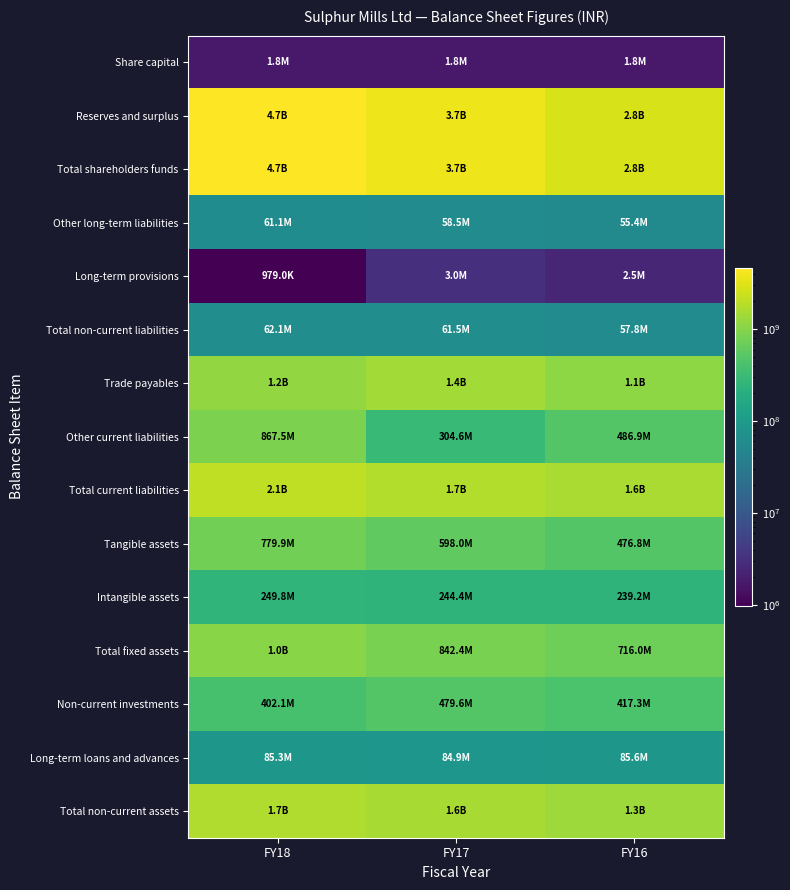

Reading right to left, list all the values displayed in this chart.

Share capital: FY16=1760050	FY17=1760050	FY18=1760050
Reserves and surplus: FY16=2836349000	FY17=3723233000	FY18=4668478000
Total shareholders funds: FY16=2838109050	FY17=3724993050	FY18=4670238050
Other long-term liabilities: FY16=55359000	FY17=58469000	FY18=61113000
Long-term provisions: FY16=2454000	FY17=3029000	FY18=979000
Total non-current liabilities: FY16=57813000	FY17=61498000	FY18=62092000
Trade payables: FY16=1090666000	FY17=1428637000	FY18=1185349000
Other current liabilities: FY16=486919000	FY17=304571000	FY18=867498000
Total current liabilities: FY16=1614668000	FY17=1742603000	FY18=2093377000
Tangible assets: FY16=476764000	FY17=597985000	FY18=779949000
Intangible assets: FY16=239233000	FY17=244446000	FY18=249821000
Total fixed assets: FY16=715997000	FY17=842431000	FY18=1029770000
Non-current investments: FY16=417290000	FY17=479607000	FY18=402075000
Long-term loans and advances: FY16=85562050	FY17=84914050	FY18=85338000
Total non-current assets: FY16=1335235050	FY17=1552674050	FY18=1675837000